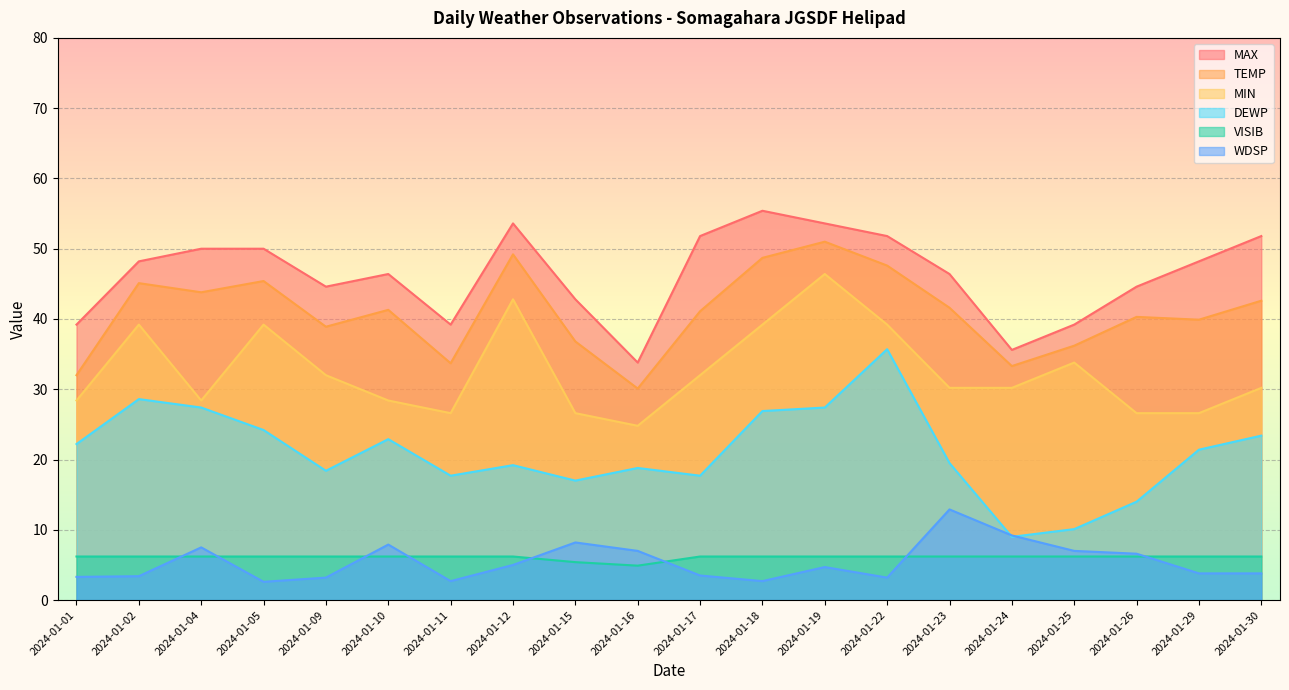

How many interior local peaks does the WDSP series have?

5